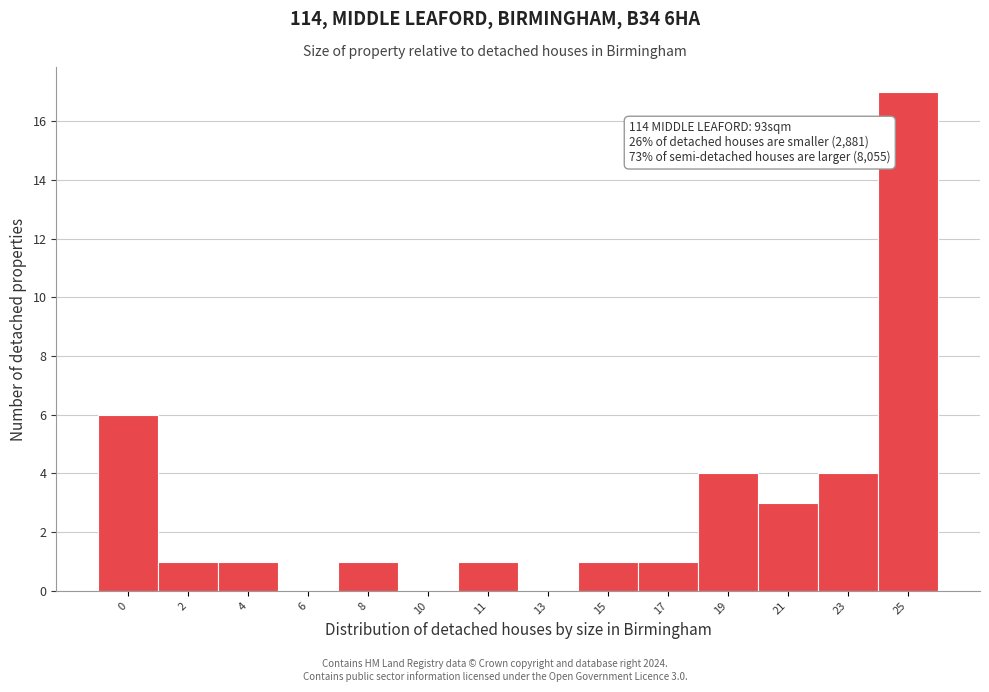

Reading left to right, what are all the values shown in this chart?

0=6	2=1	4=1	6=0	8=1	10=0	11=1	13=0	15=1	17=1	19=4	21=3	23=4	25=17